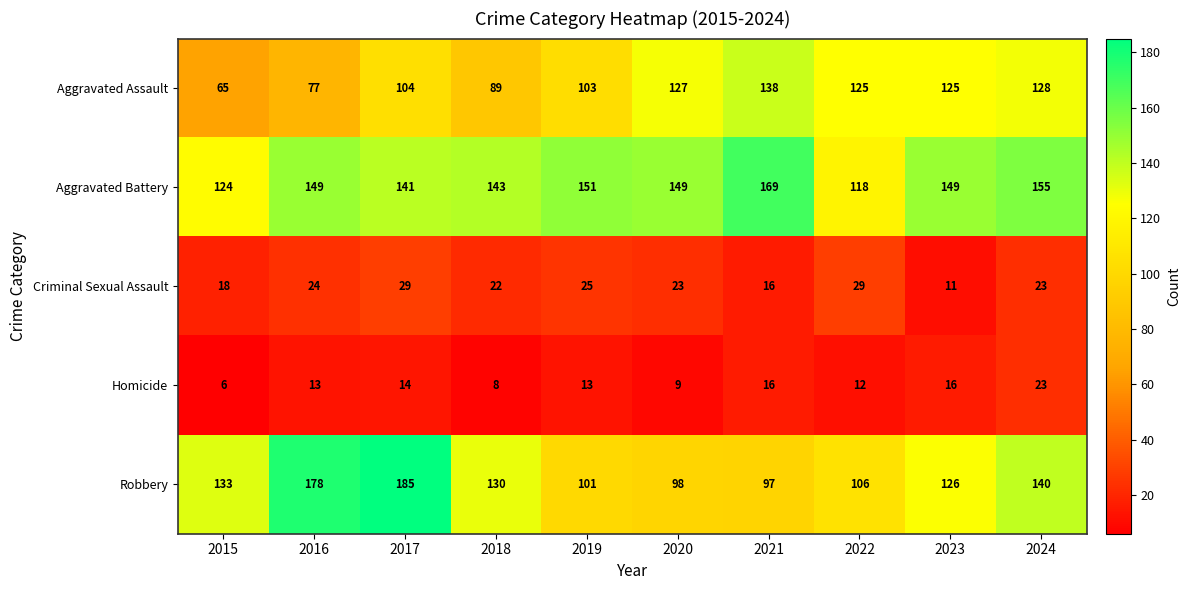

What is the sum of all Homicide values?

130